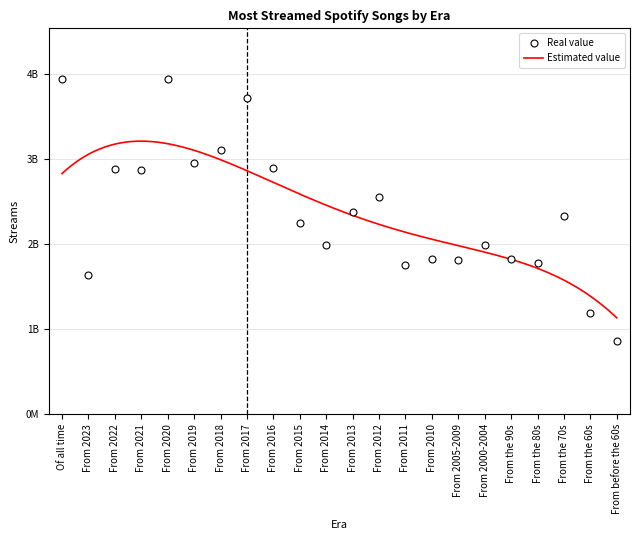

What value does the data have at From 2012?

2555600128